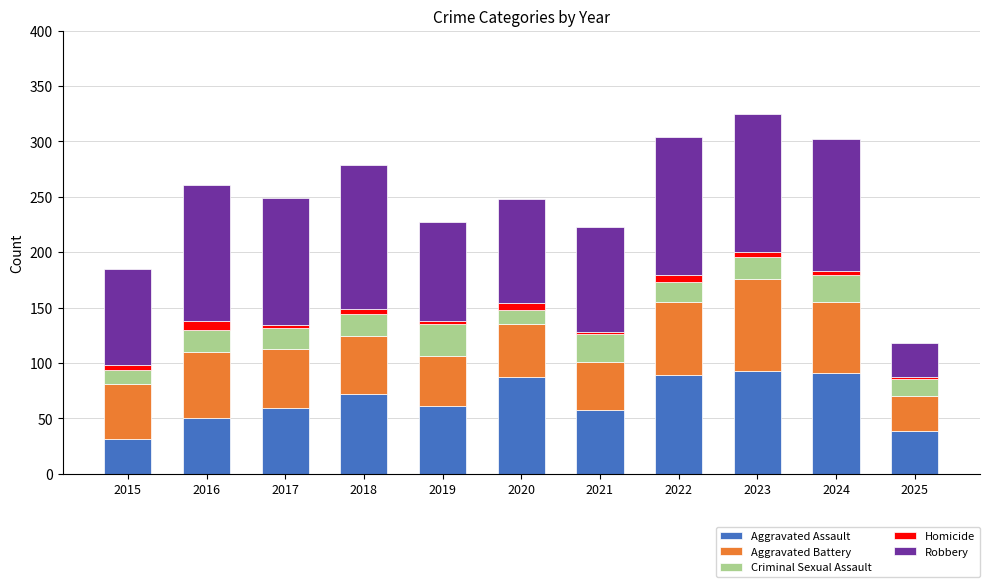

The Aggravated Assault series shows 87 at 2020. True or false?

True